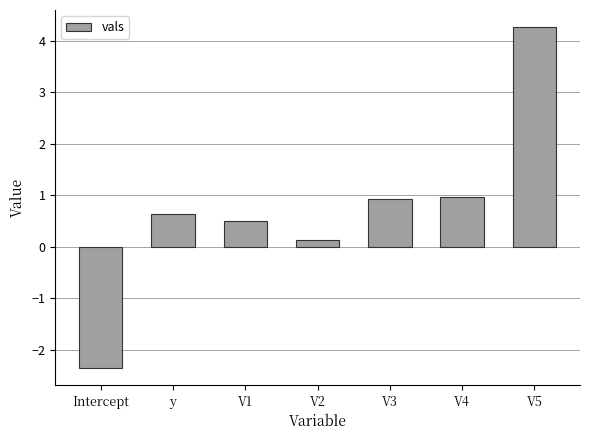

Where does the data first go above 0?

y